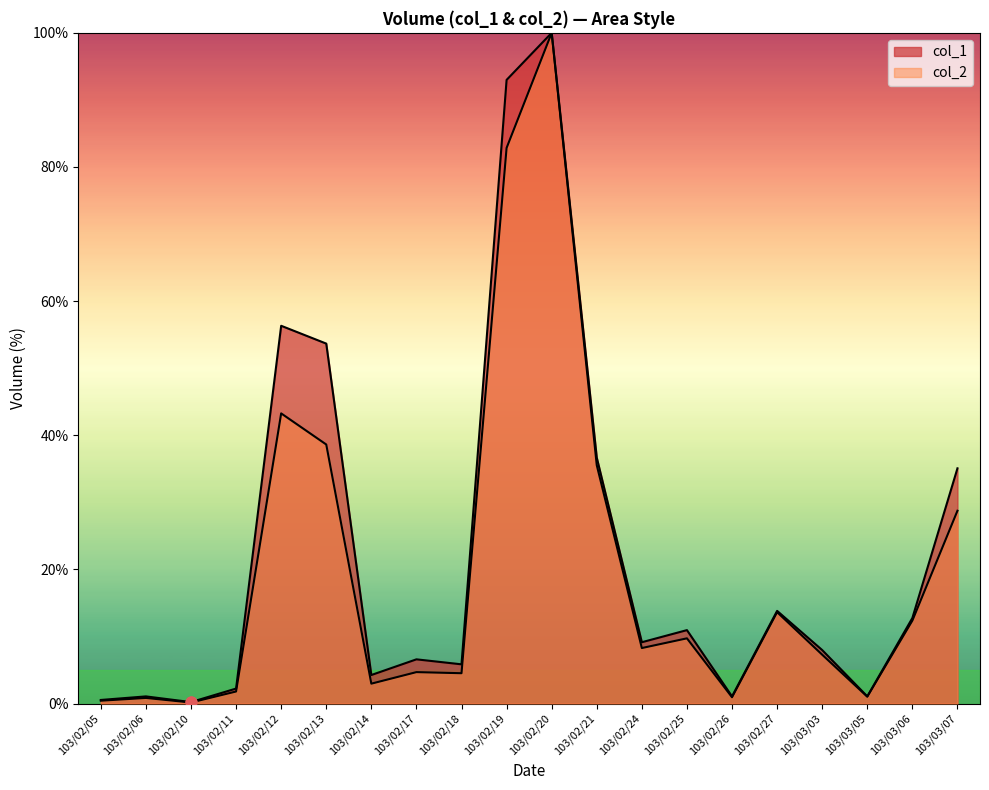

What are all the series names shown in the legend?

col_1, col_2